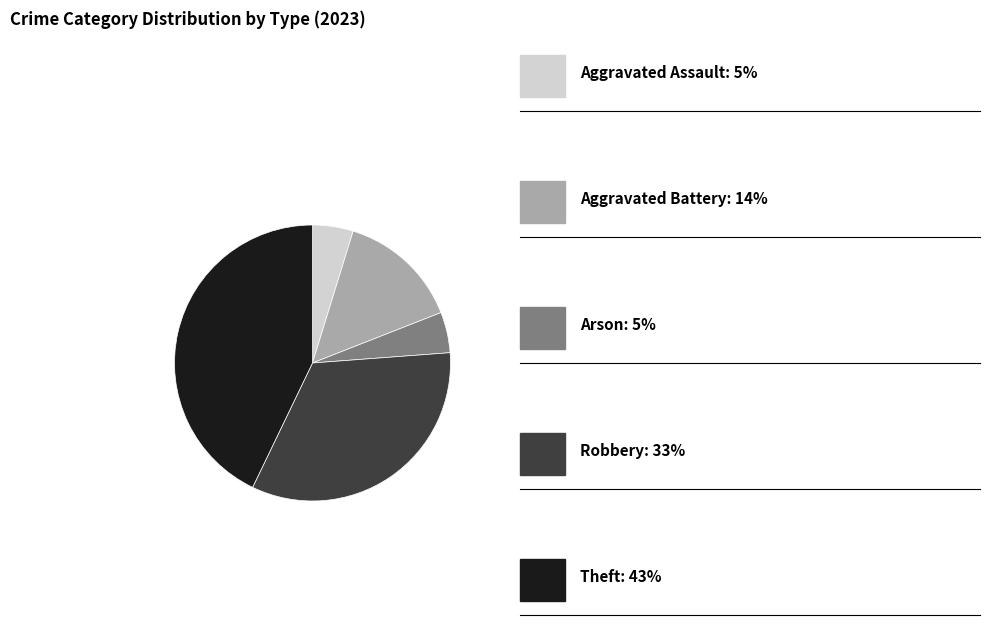

Is there a majority slice in this chart?

No